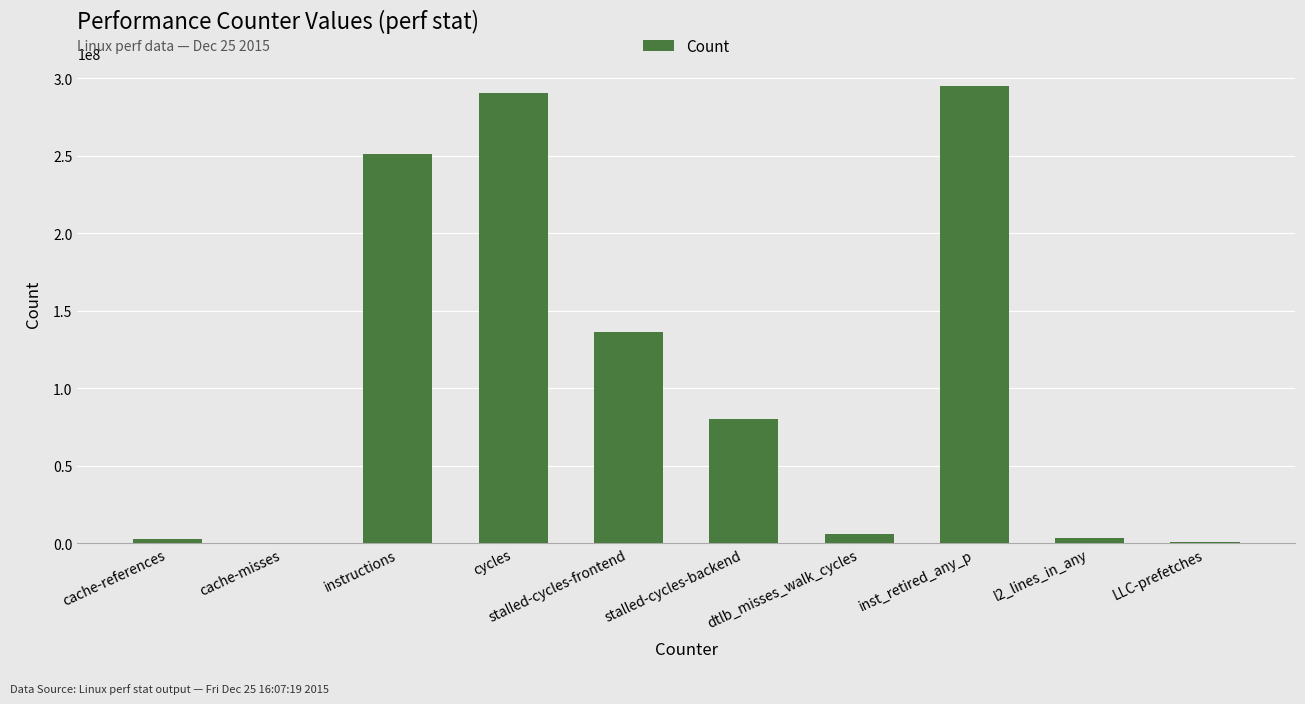

At which label is the value closest to 147751331?

stalled-cycles-frontend